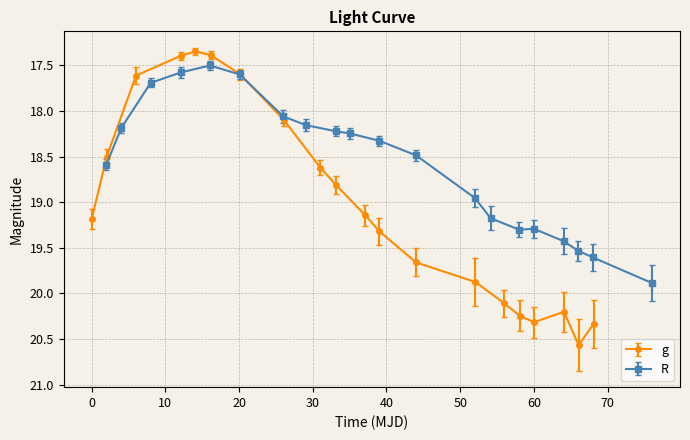

Is it true that g equals 27.2 at 10?

False